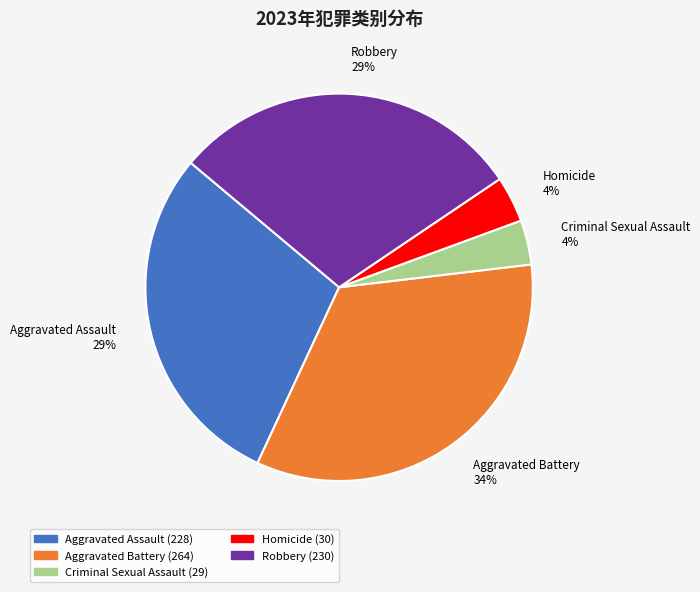

Between Robbery and Aggravated Battery, which is larger?

Aggravated Battery